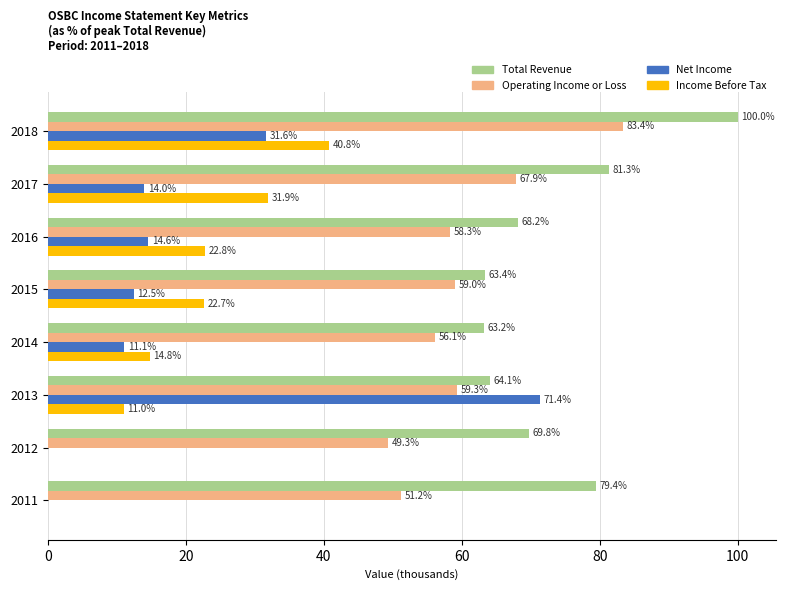

What are all the series names shown in the legend?

Total Revenue, Operating Income or Loss, Net Income, Income Before Tax